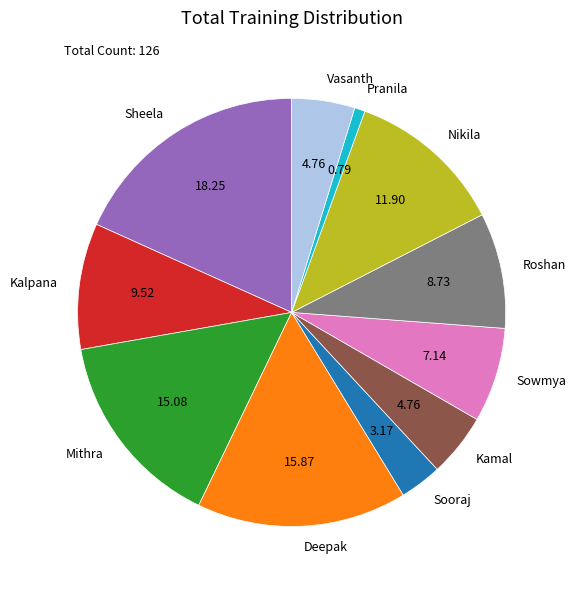

Approximately how many times larger is the value at Pranila compared to Nikila?

0.1